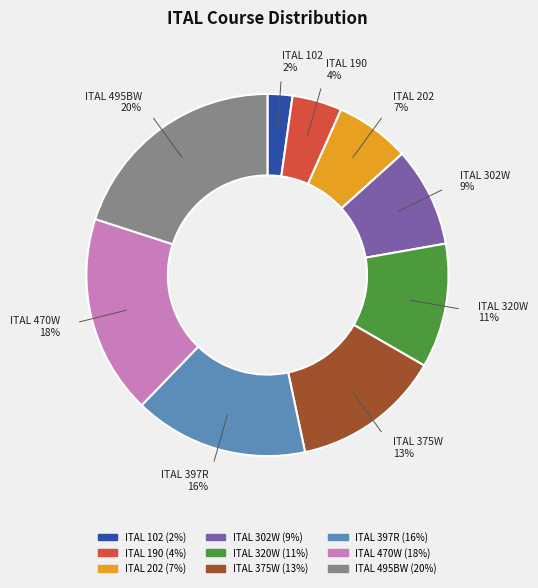

To the nearest percent, what portion does ITAL 397R represent?

16%